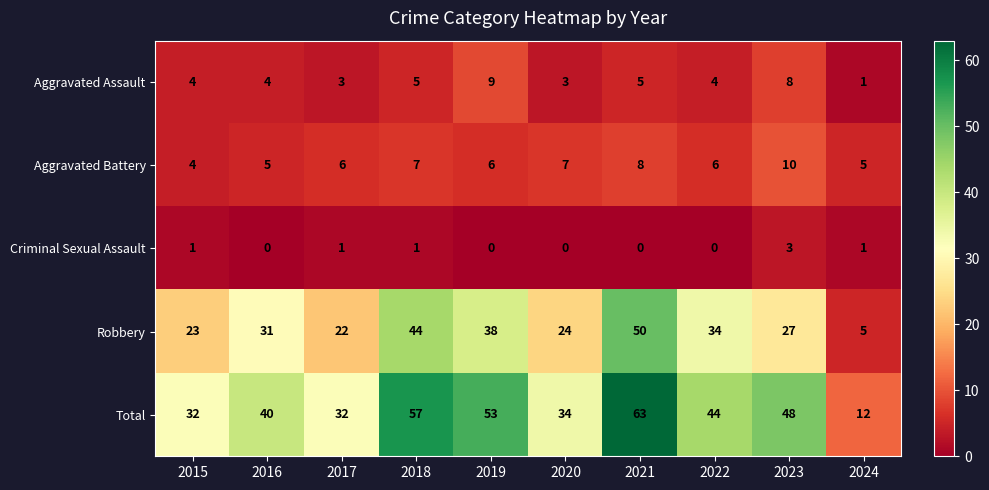

The value of Criminal Sexual Assault at 2021 is 0. True or false?

True